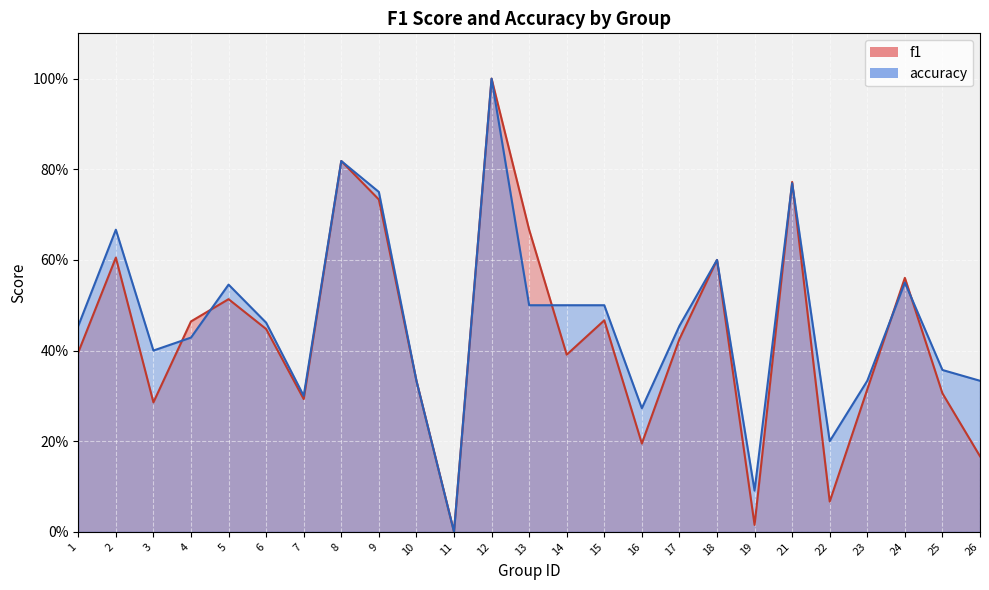

Reading left to right, extract all data points from this chart.

f1: 1=0.4	2=0.6	3=0.3	4=0.5	5=0.5	6=0.4	7=0.3	8=0.8	9=0.7	10=0.3	11=0.0	12=1.0	13=0.7	14=0.4	15=0.5	16=0.2	17=0.4	18=0.6	19=0.0	21=0.8	22=0.1	23=0.3	24=0.6	25=0.3	26=0.2
accuracy: 1=0.5	2=0.7	3=0.4	4=0.4	5=0.5	6=0.5	7=0.3	8=0.8	9=0.8	10=0.3	11=0.0	12=1.0	13=0.5	14=0.5	15=0.5	16=0.3	17=0.5	18=0.6	19=0.1	21=0.8	22=0.2	23=0.3	24=0.6	25=0.4	26=0.3